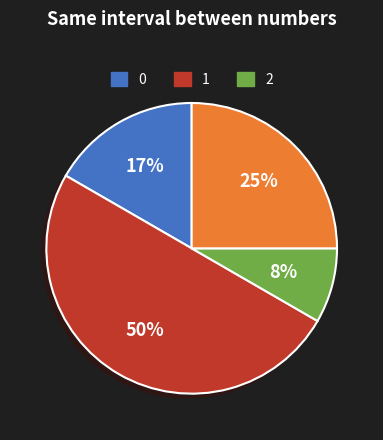

To the nearest percent, what is the average slice percentage?

25%